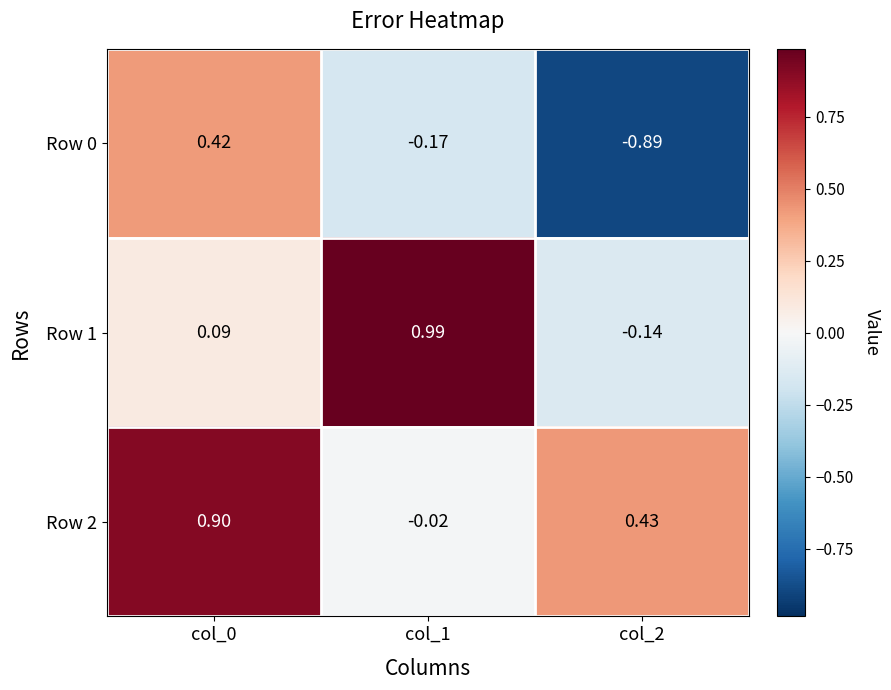

Is the value of Row 0 at col_2 greater than the value of Row 1 at col_0?

No